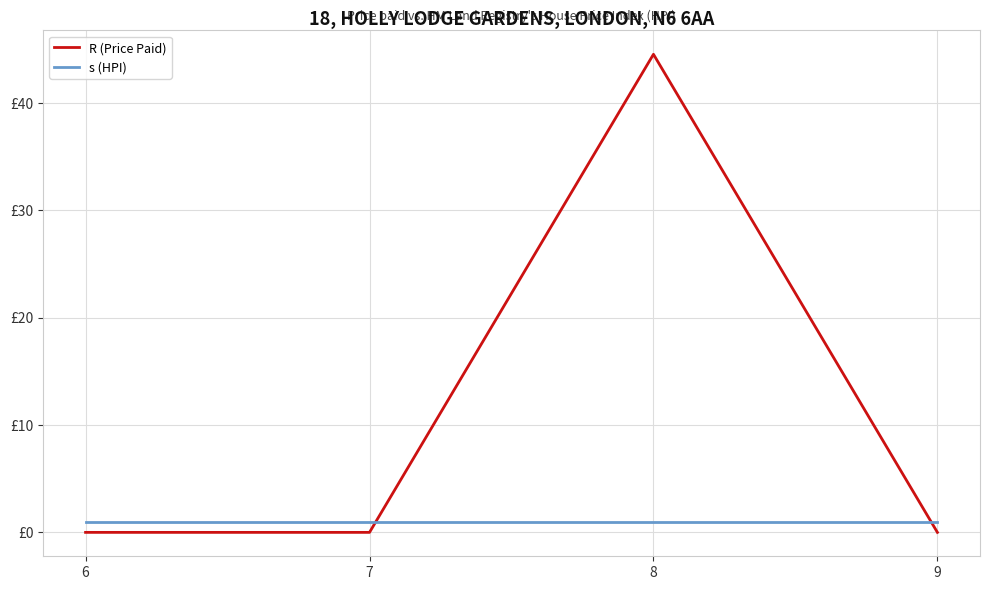

Does the chart have visible grid lines?

Yes